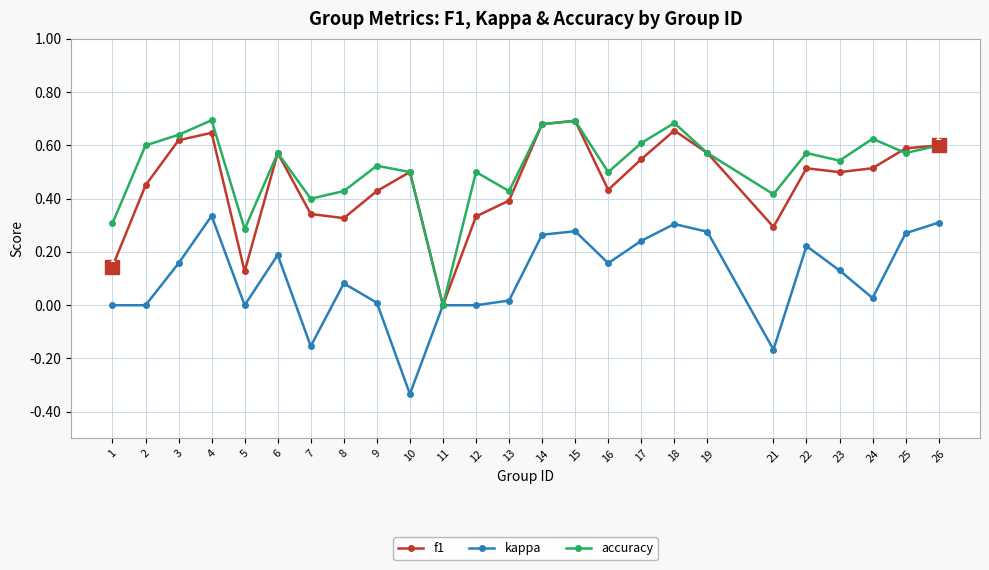

True or false: f1 has a value of 0.7 at 2.

False